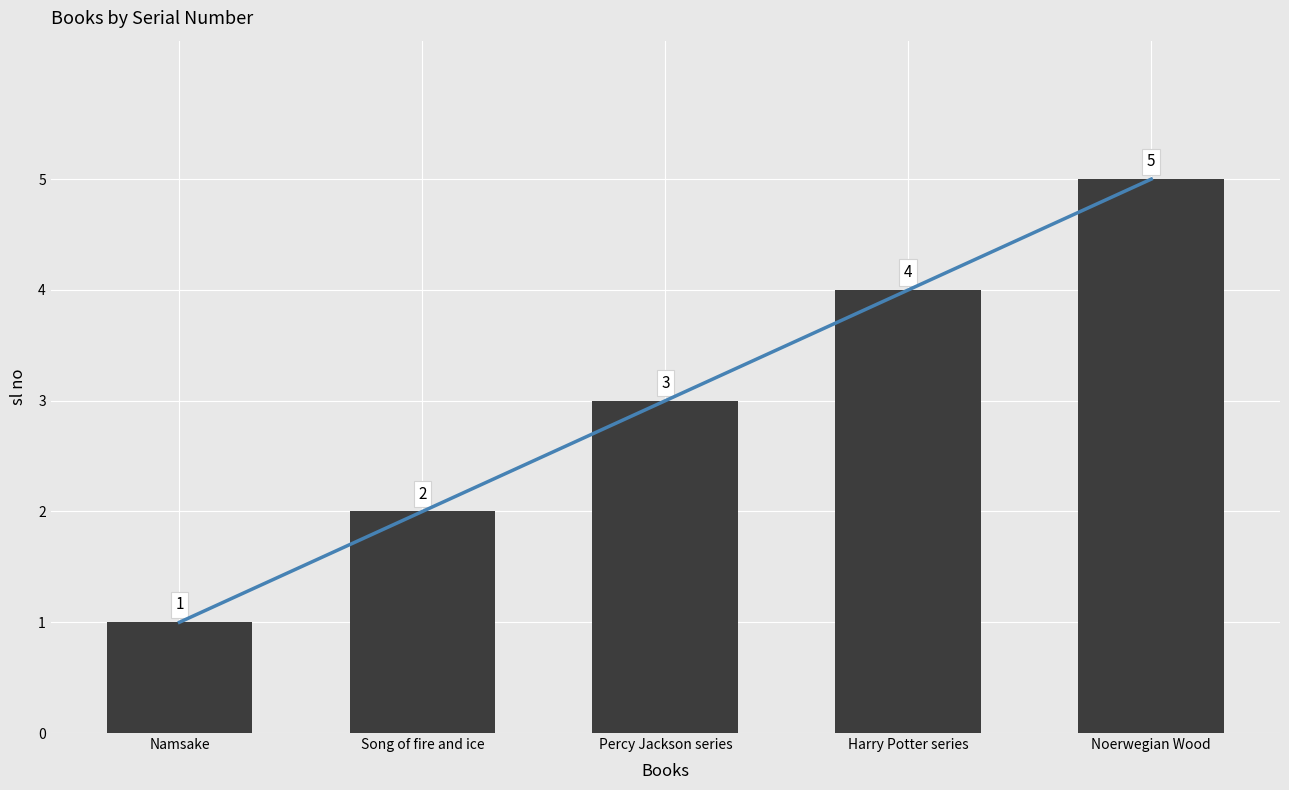

Reading left to right, what are all the values shown in this chart?

Namsake=1	Song of fire and ice=2	Percy Jackson series=3	Harry Potter series=4	Noerwegian Wood=5